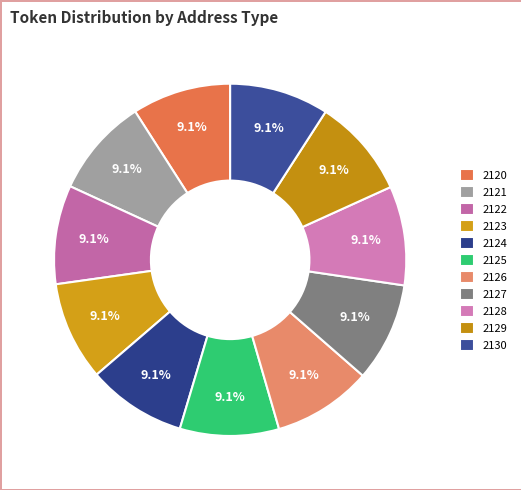

To the nearest percent, what is the average slice percentage?

9%